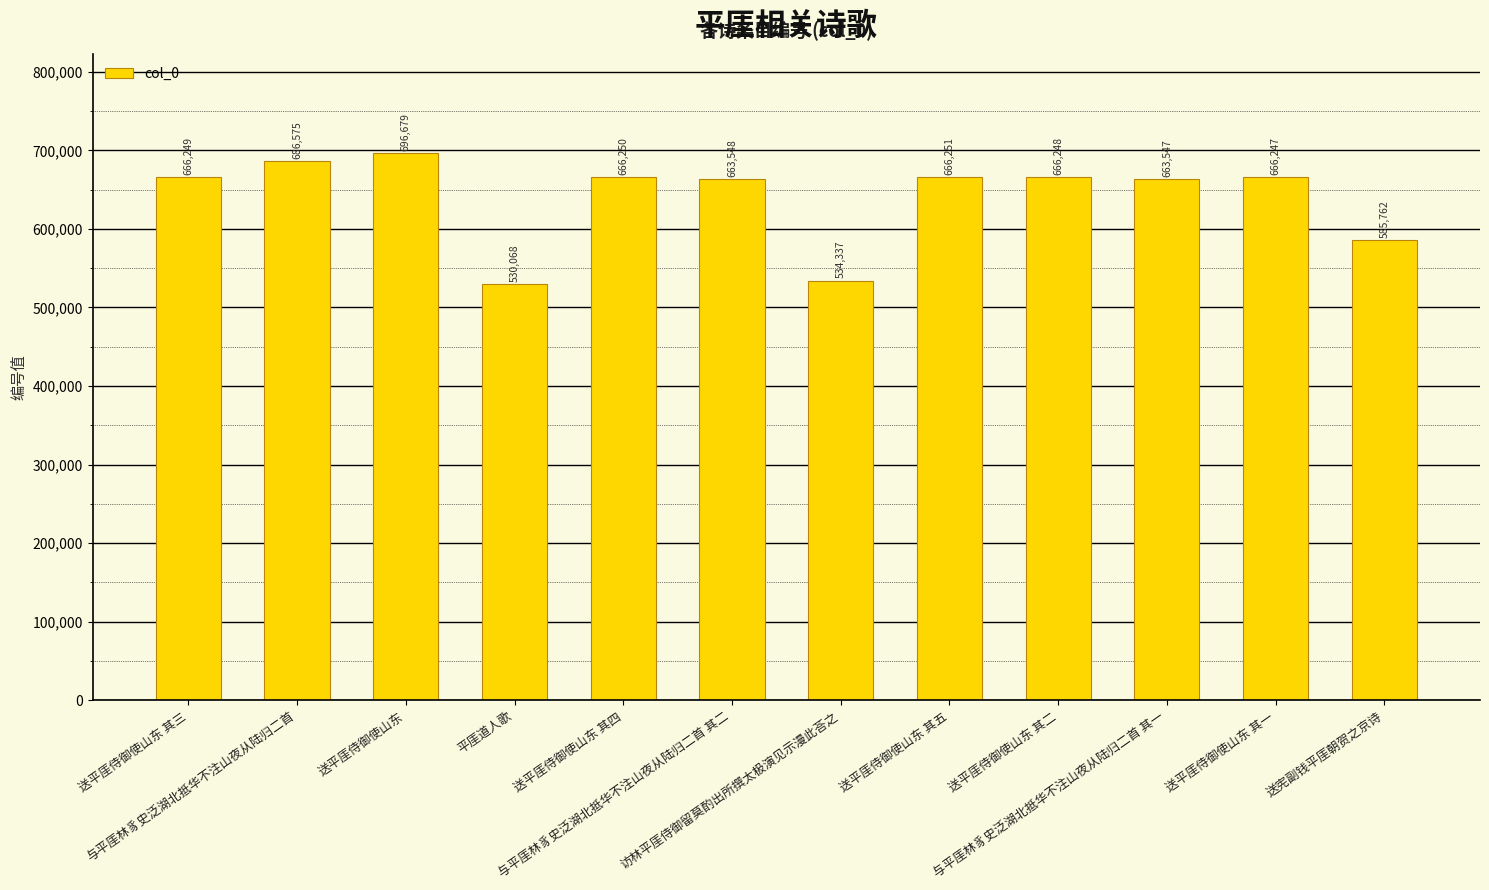

What is the difference between the values at 送平厓侍御使山东 其四 and 平厓道人歌?

136182